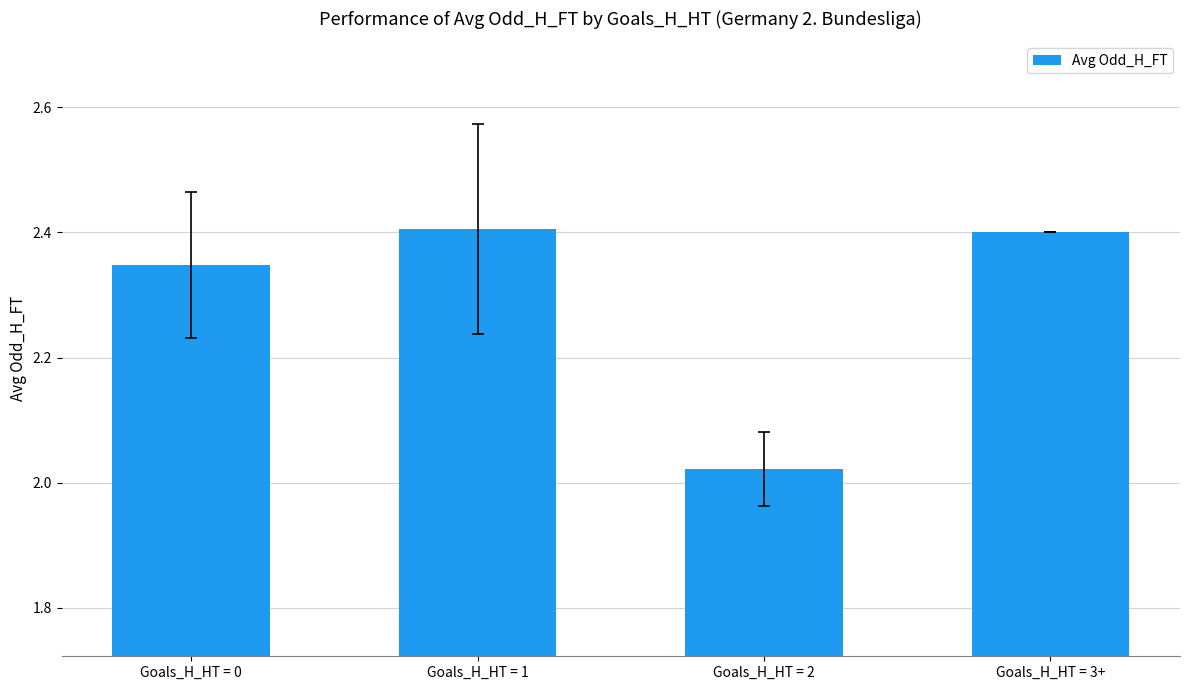

Between Goals_H_HT = 2 and Goals_H_HT = 1, which is larger?

Goals_H_HT = 1